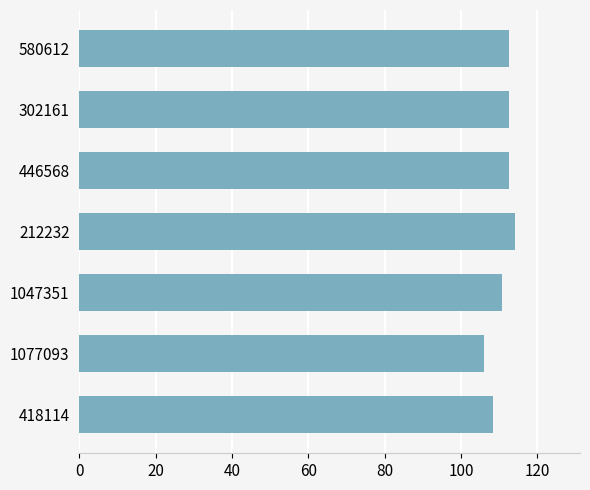

What is the ratio of the value at 446568 to the value at 418114?

1.0